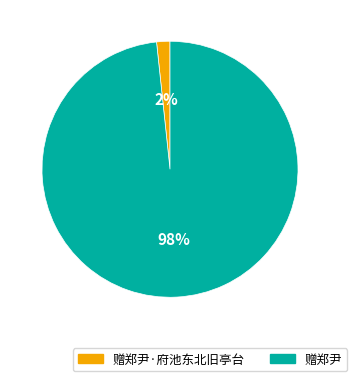

To the nearest percent, what is the average slice percentage?

50%